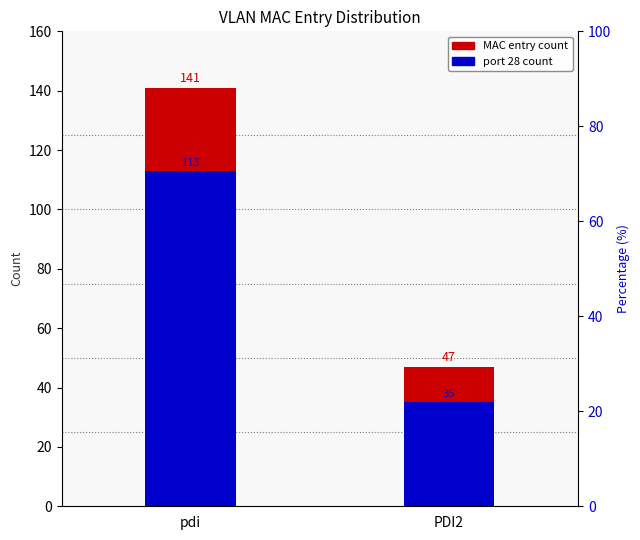

Is the value of port 28 count at pdi greater than the value of MAC entry count at pdi?

No